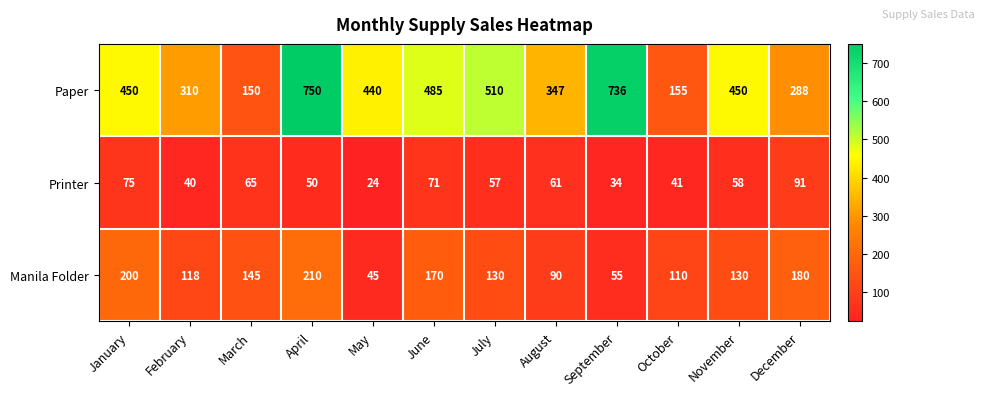

What is the difference between the highest and lowest values at April?

700